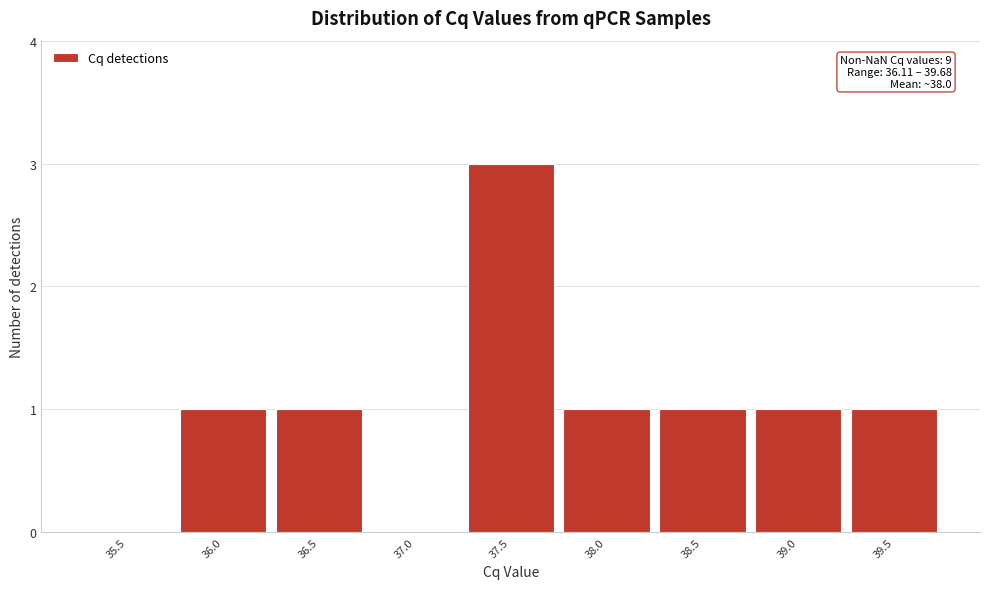

Reading right to left, what are all the values shown in this chart?

39.5=1	39.0=1	38.5=1	38.0=1	37.5=3	37.0=0	36.5=1	36.0=1	35.5=0